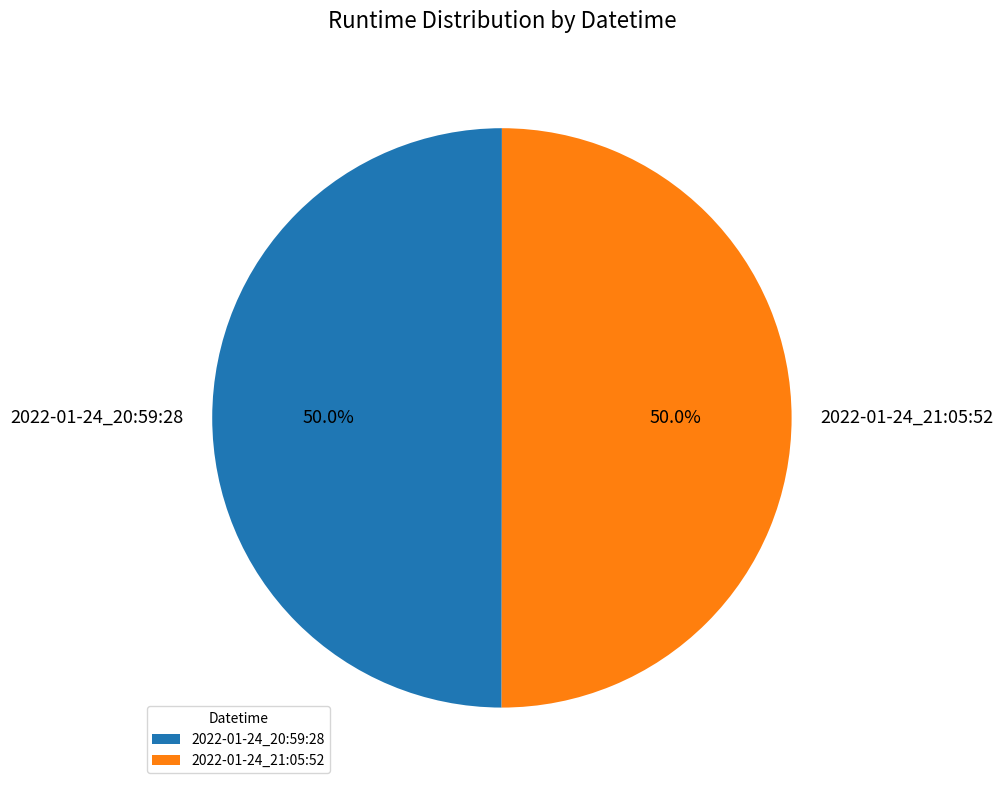

To the nearest percent, what is the combined percentage of 2022-01-24_20:59:28 and 2022-01-24_21:05:52?

100%